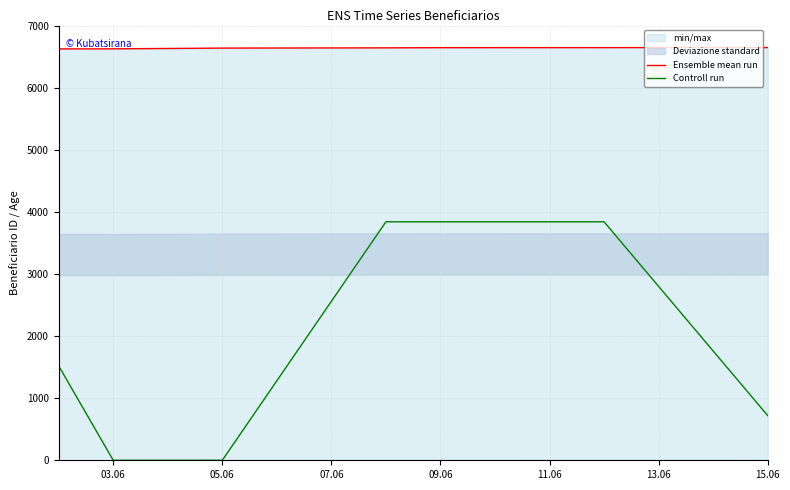

Which series has the largest total across all categories?

Ensemble mean run